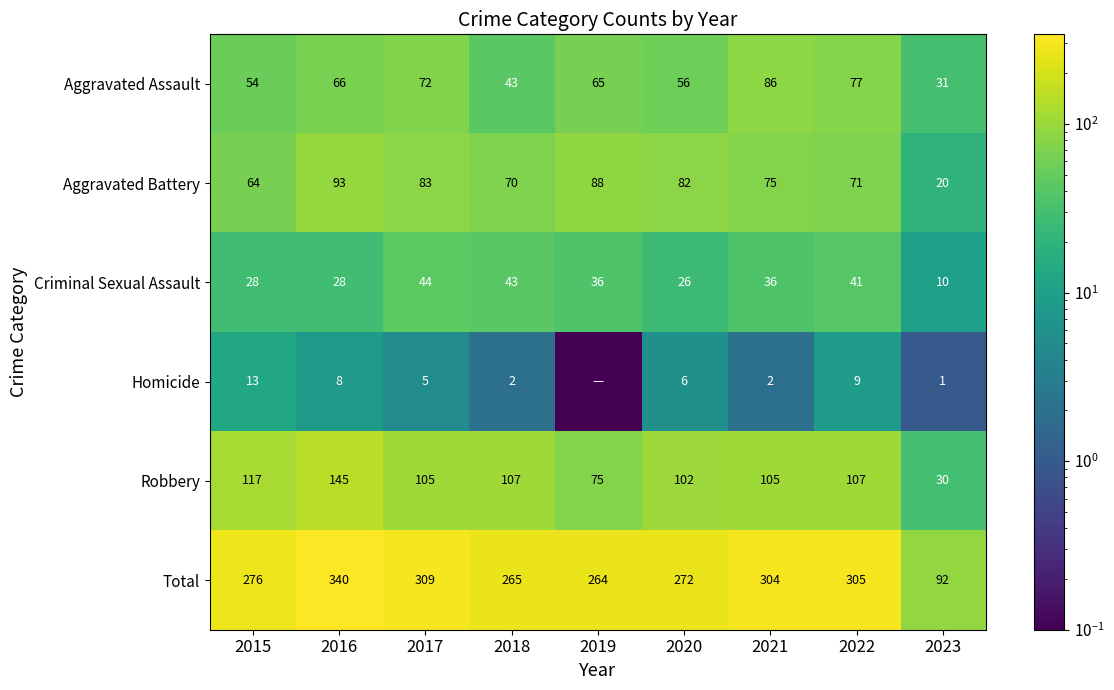

What is the spread (max minus min) of values at 2019?

263.9